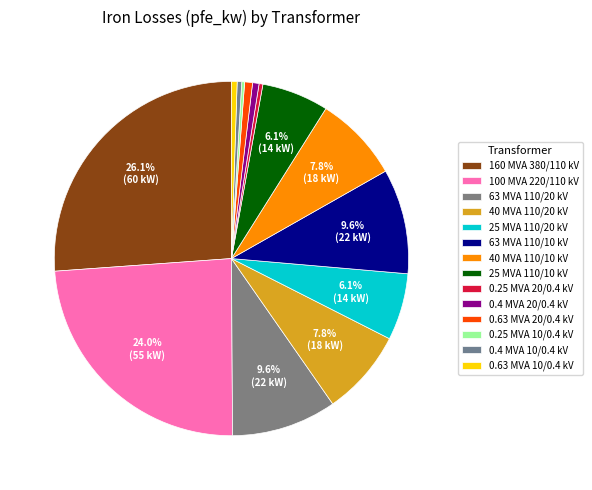

Is 160 MVA 380/110 kV the majority of the pie?

No